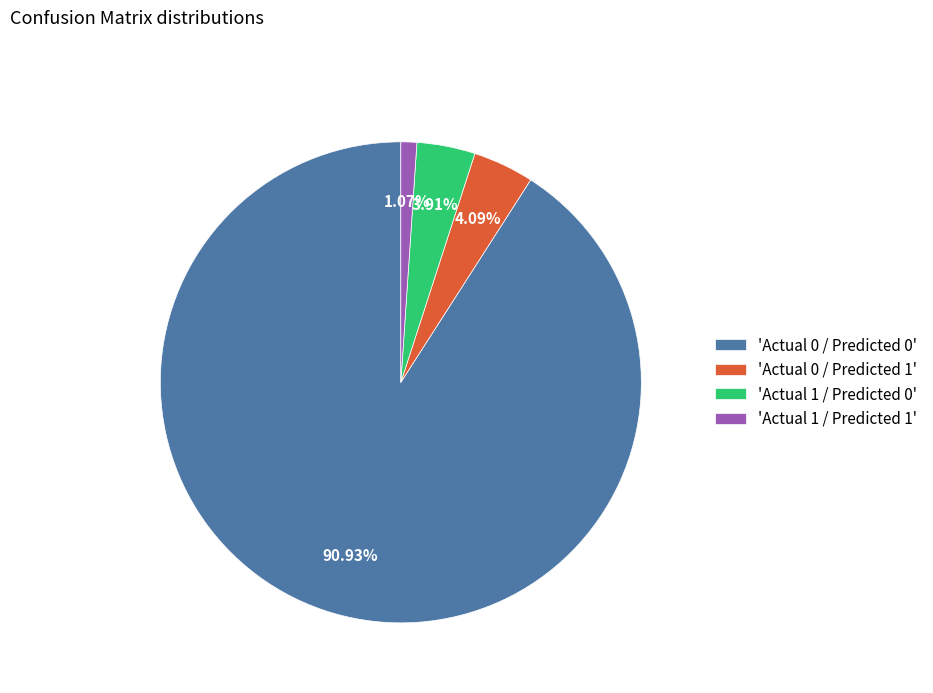

What is the ratio of the value at 'Actual 1 / Predicted 0' to the value at 'Actual 1 / Predicted 1'?

3.7